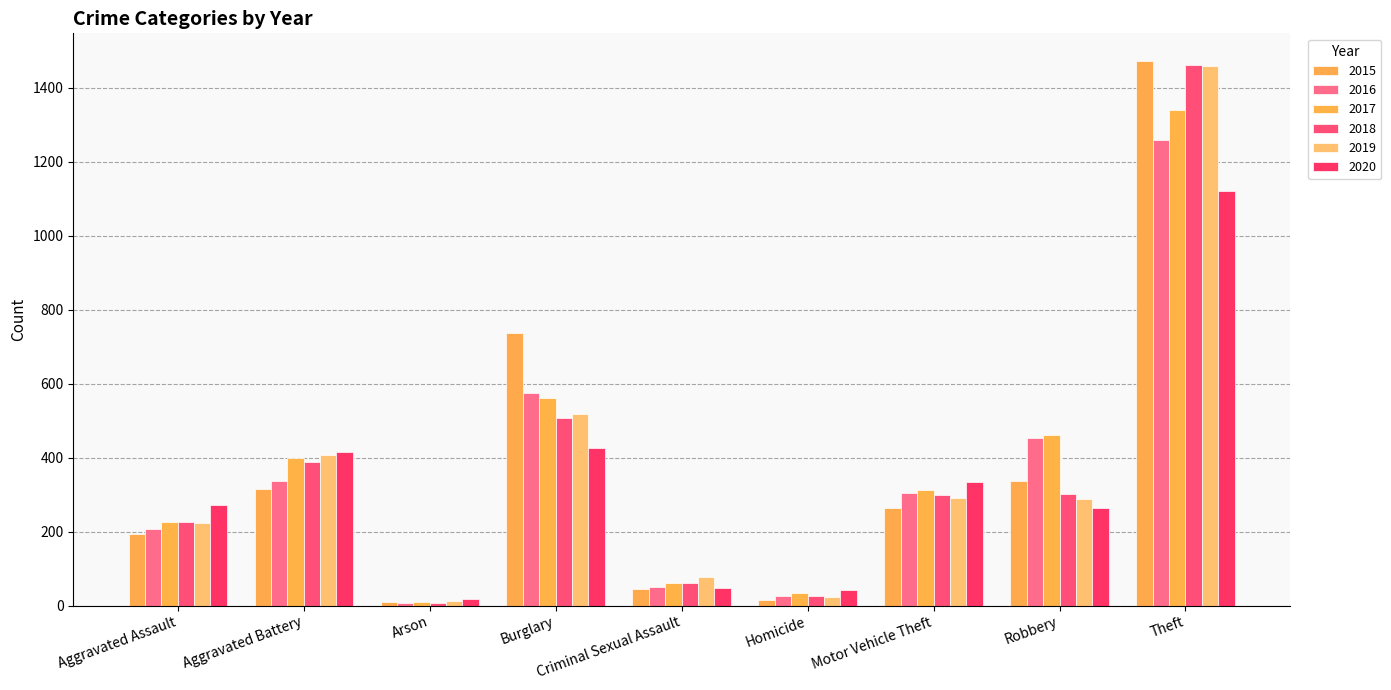

What is the difference between the second highest and minimum values in the 2018 series?

499